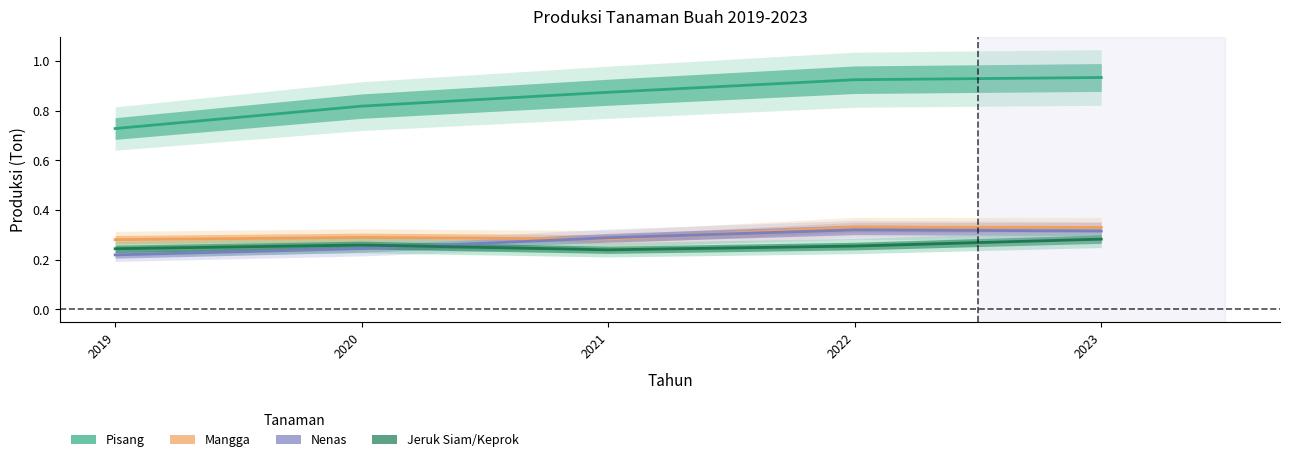

The value of Nenas at 2022 is 0.3. True or false?

True